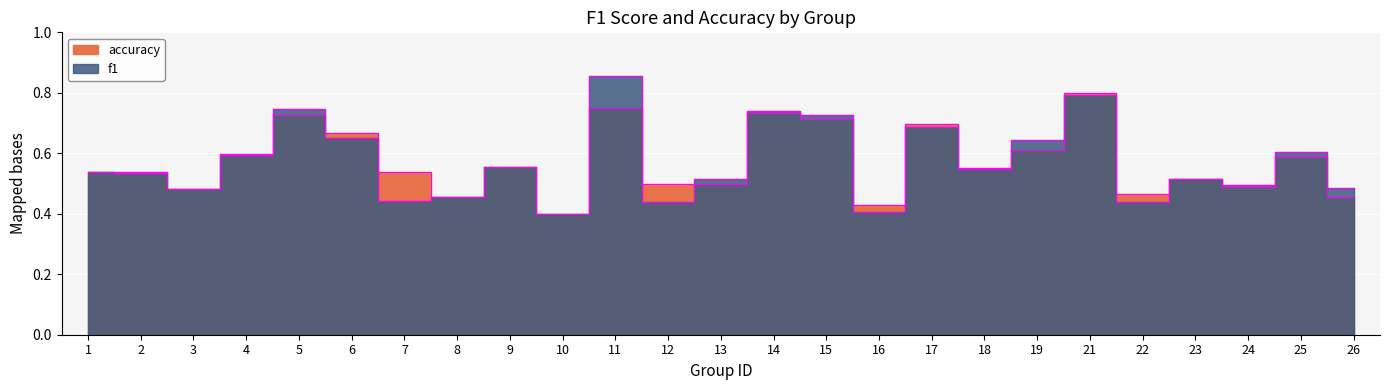

After their last crossing, which series has the higher values: f1 or accuracy?

accuracy